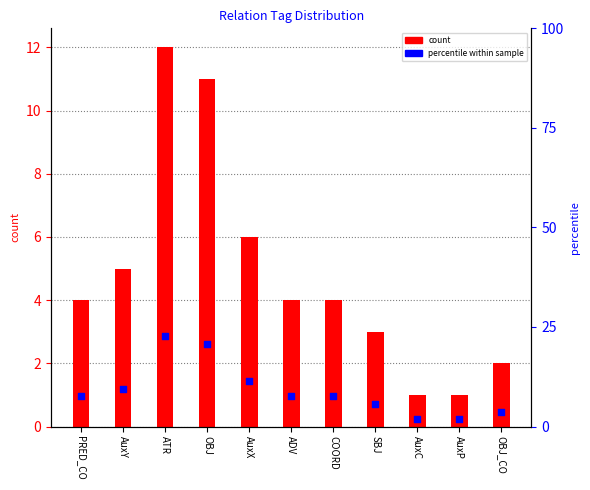

Which series contains the highest Y value?

percentile within sample